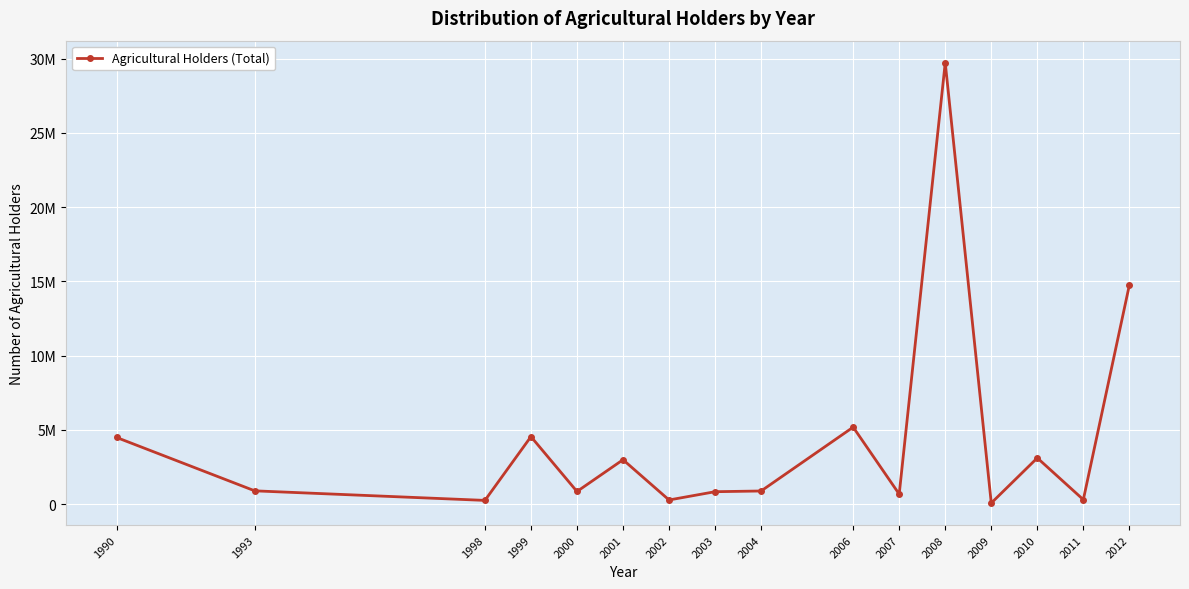

What is the value of the 1st point from the left?

4479600